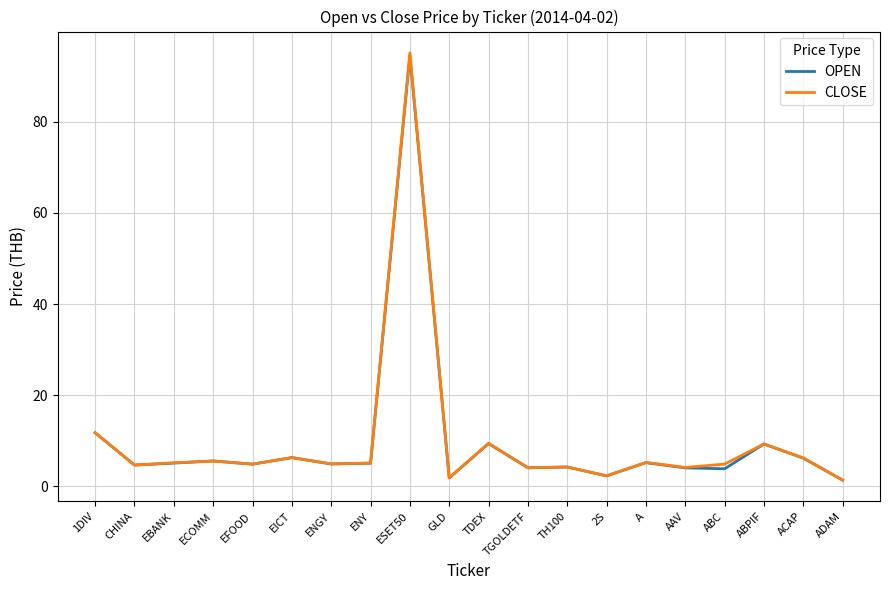

What is the maximum value shown in the chart?

95.1